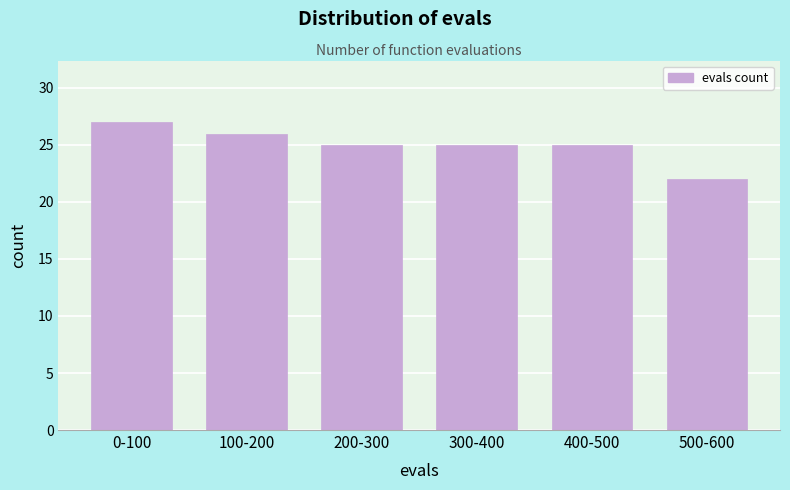

Reading right to left, transcribe all the data shown in this chart.

500-600=22	400-500=25	300-400=25	200-300=25	100-200=26	0-100=27